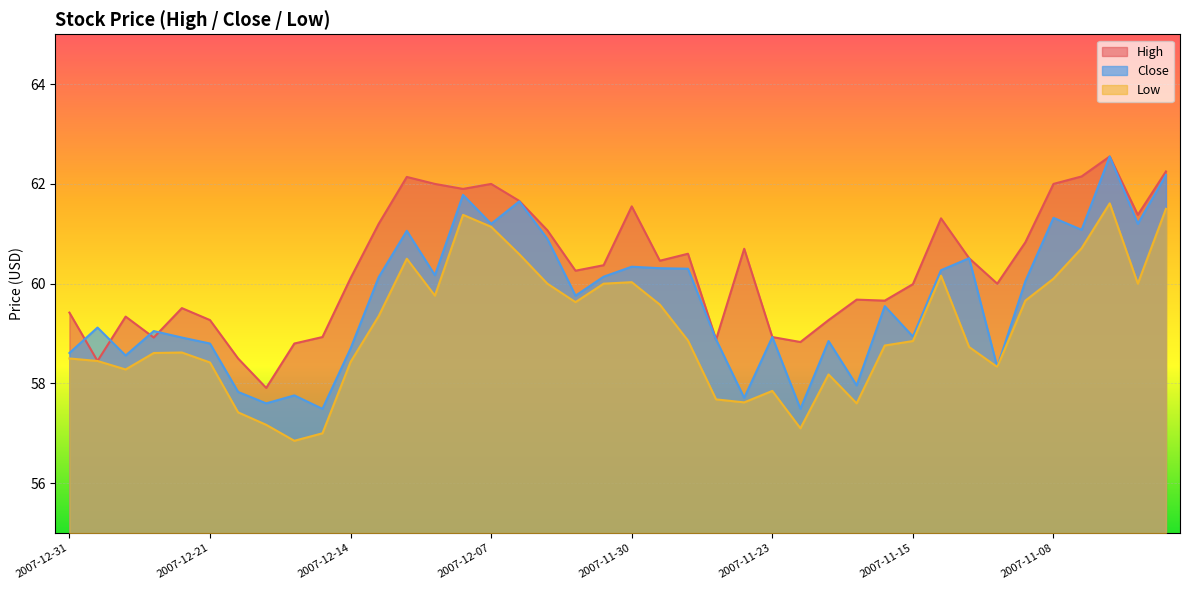

Does the chart display data point markers on the line(s)?

No